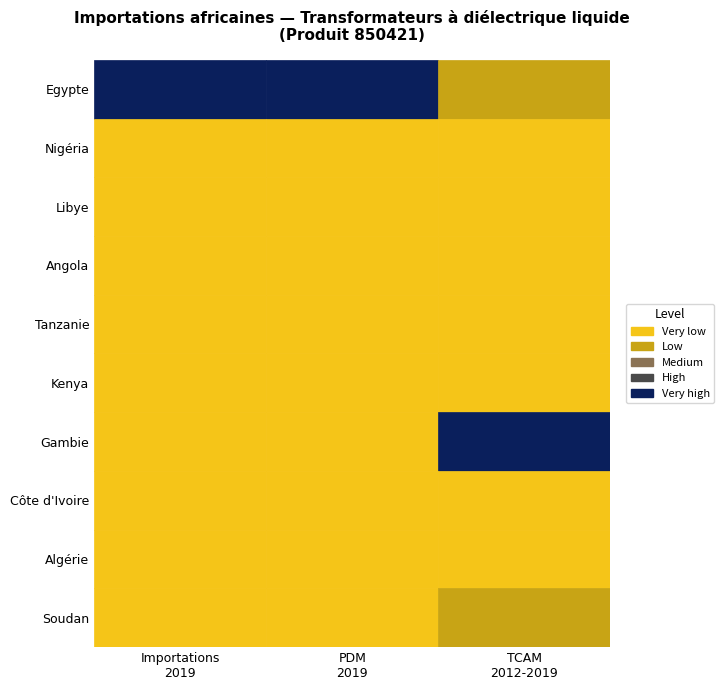

Between Importations_2019 and TCAM_2012_2019, which series saw the biggest shift?

Egypte